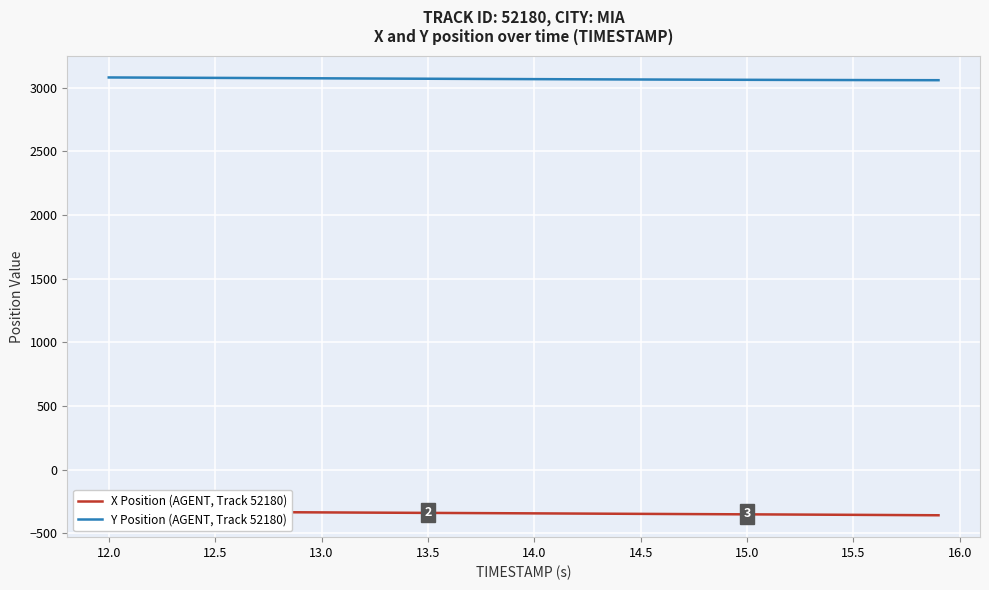

What is the value of the X Position (AGENT, Track 52180) point at the 25th from the left?

-346.8